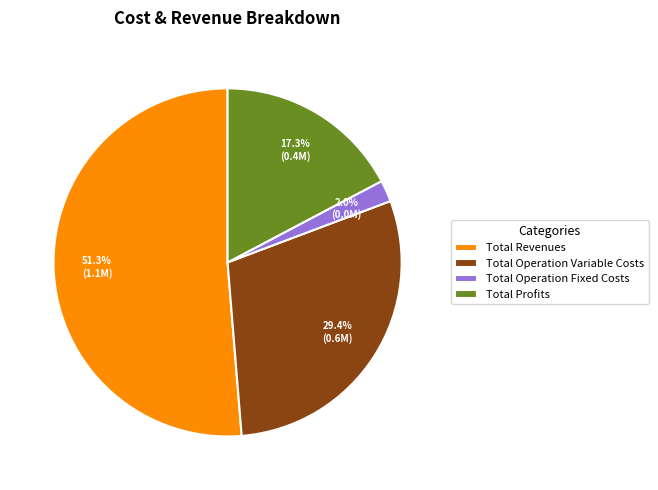

True or false: Total Revenues accounts for 43% of the total.

False